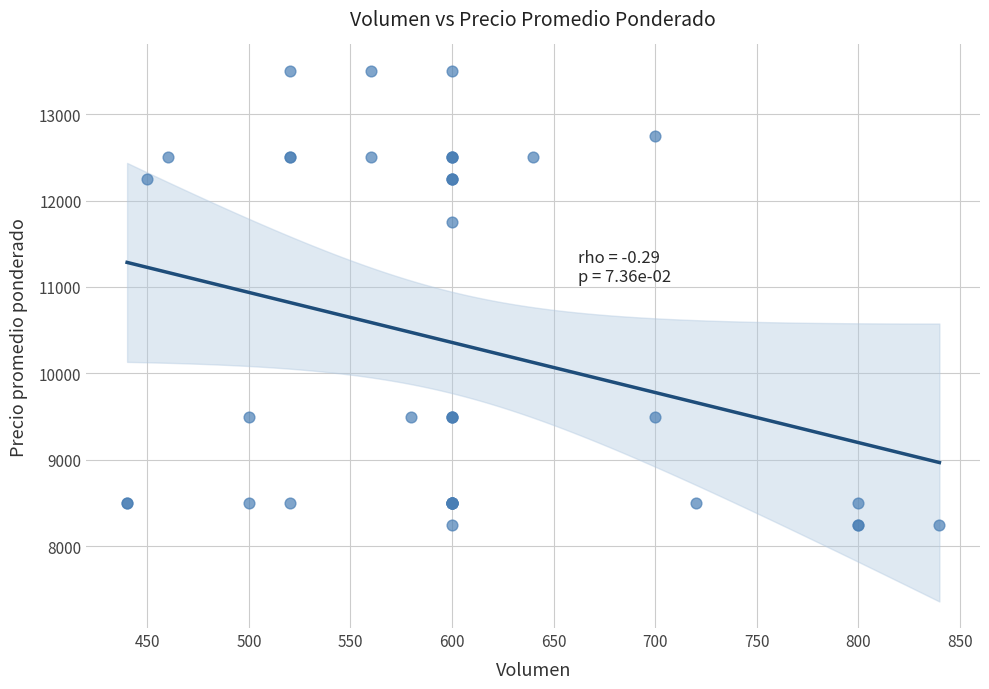

What Y value in the scatter plot is closest to 10875?

11750